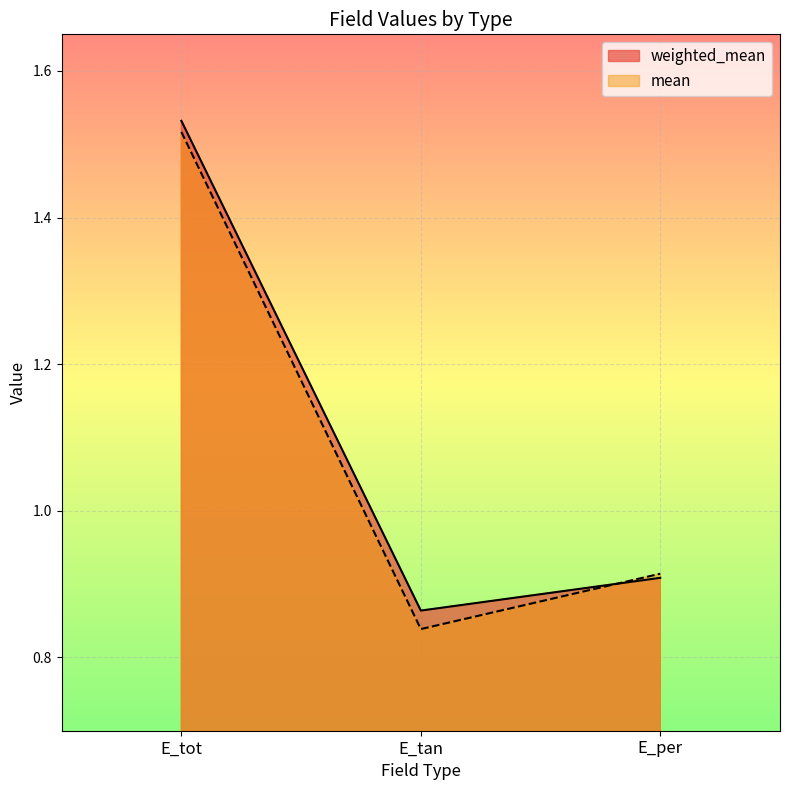

The mean series shows 0.9 at E_per. True or false?

True